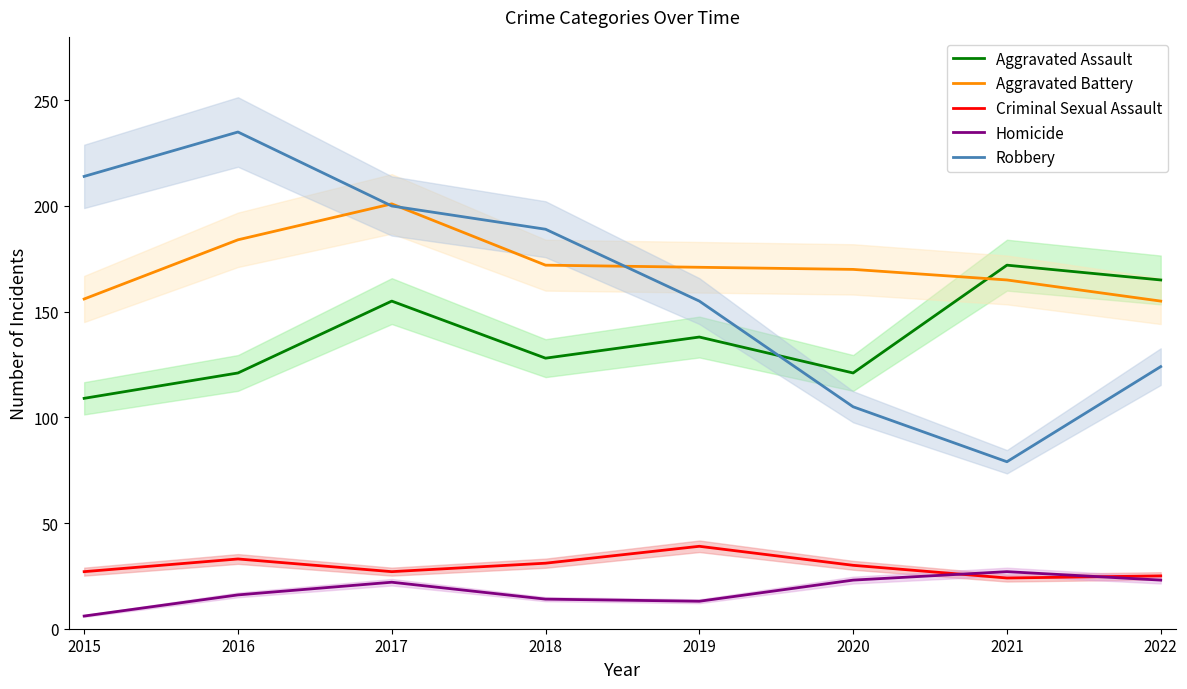

At which category is the sum across all series the highest?

2017